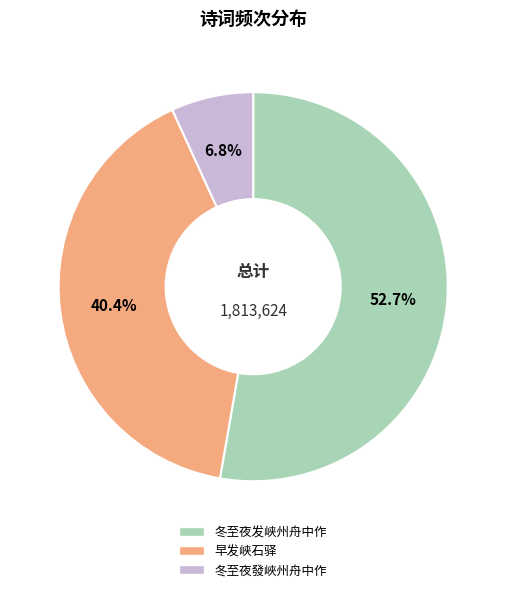

What is the ratio of the value at 早发峡石驿 to the value at 冬至夜发峡州舟中作?

0.8